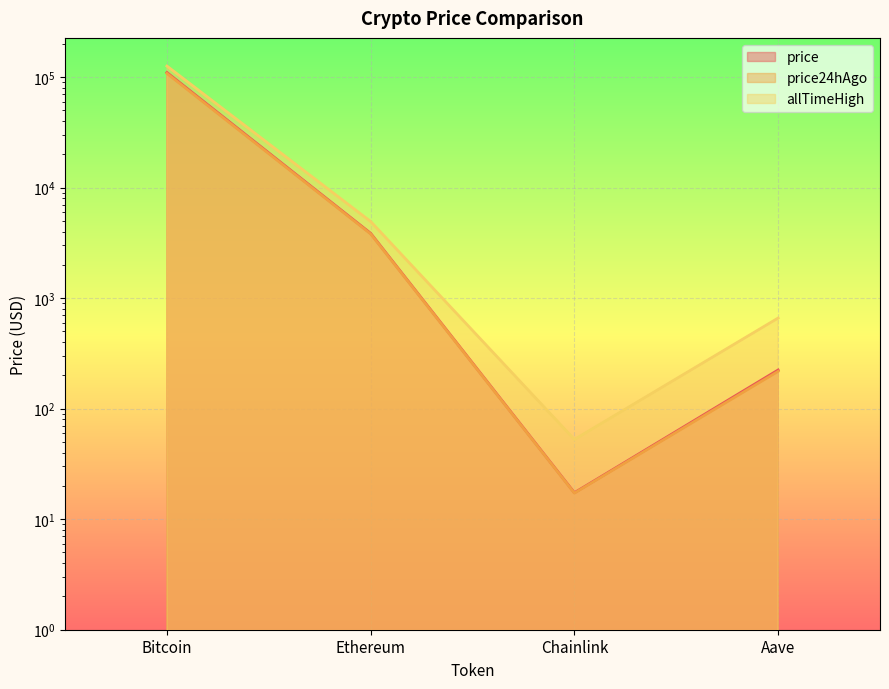

What is the difference between the maximum and second lowest values in the price series?

110040.9